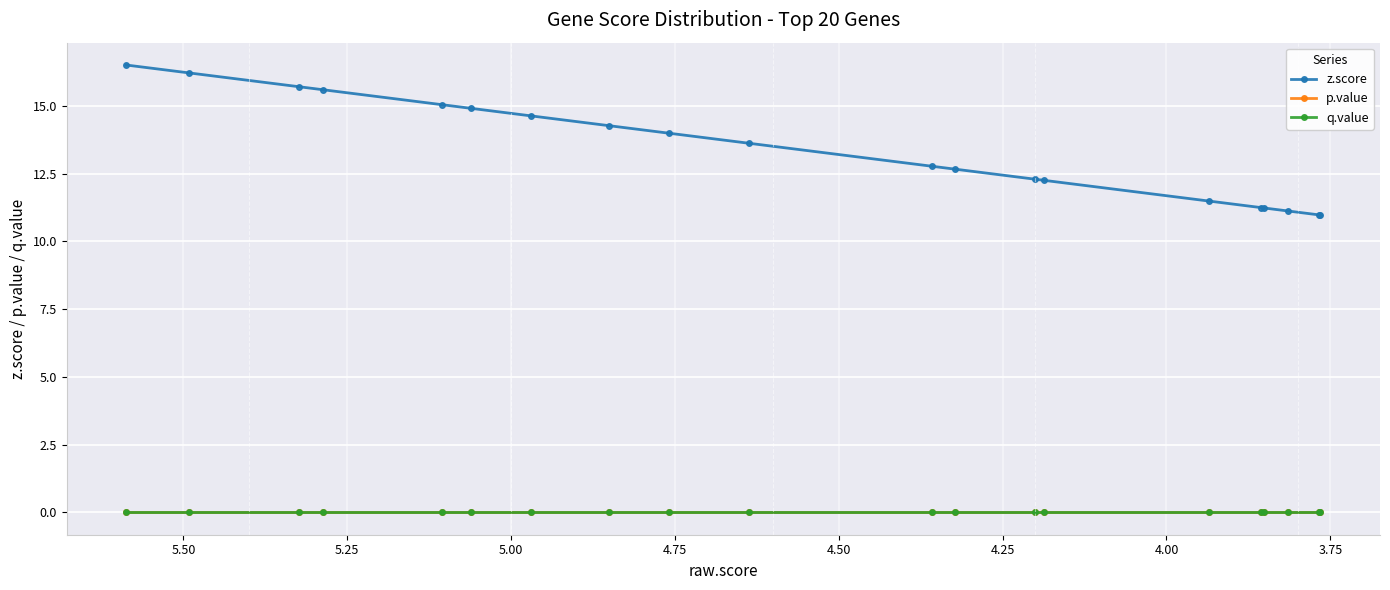

What is the minimum value for z.score?

11.0